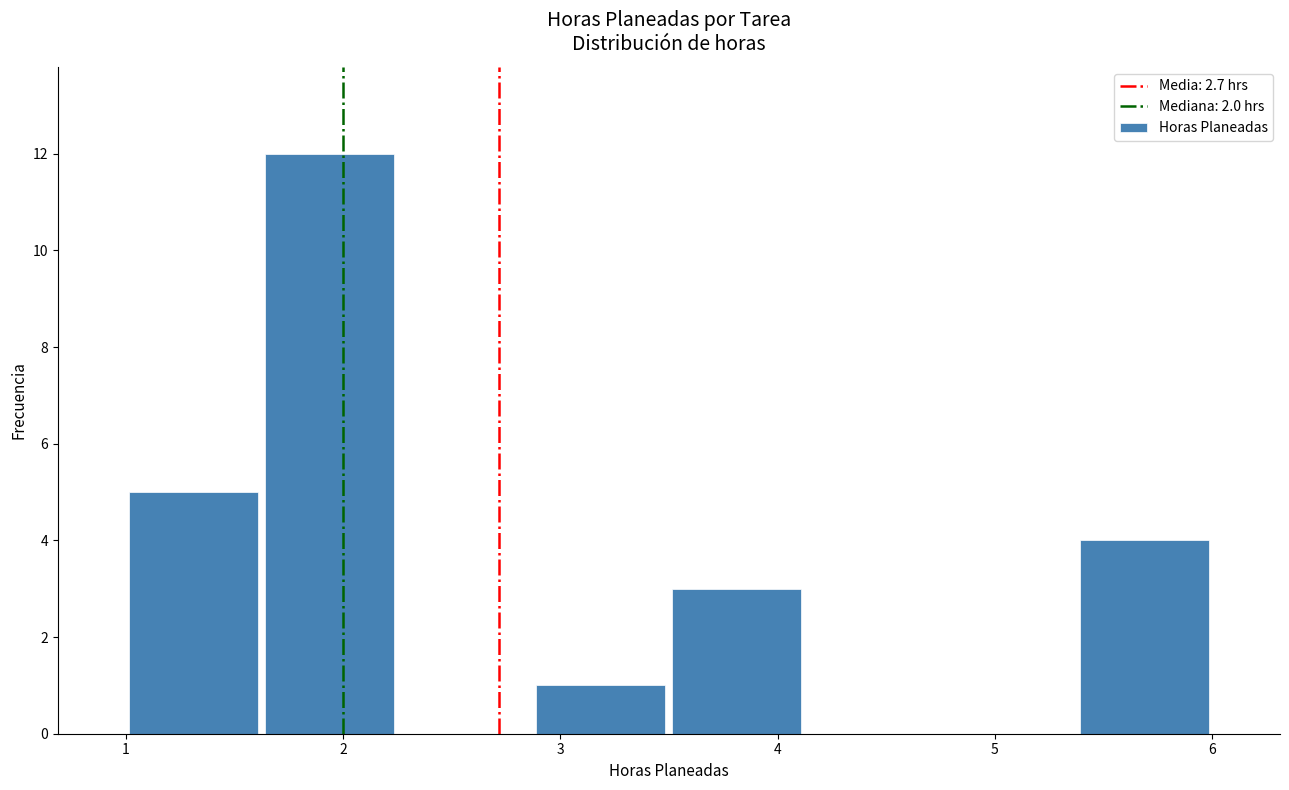

Reading left to right, list every bar in this chart as the range it spans on the x-axis followed by its height. Neither the bar edges nor the heights are printed on the chart, so give them approximately, as read against the axes.

1.0 to 1.6: 5
1.6 to 2.3: 12
2.3 to 2.9: 0
2.9 to 3.5: 1
3.5 to 4.1: 3
4.1 to 4.8: 0
4.8 to 5.4: 0
5.4 to 6.0: 4